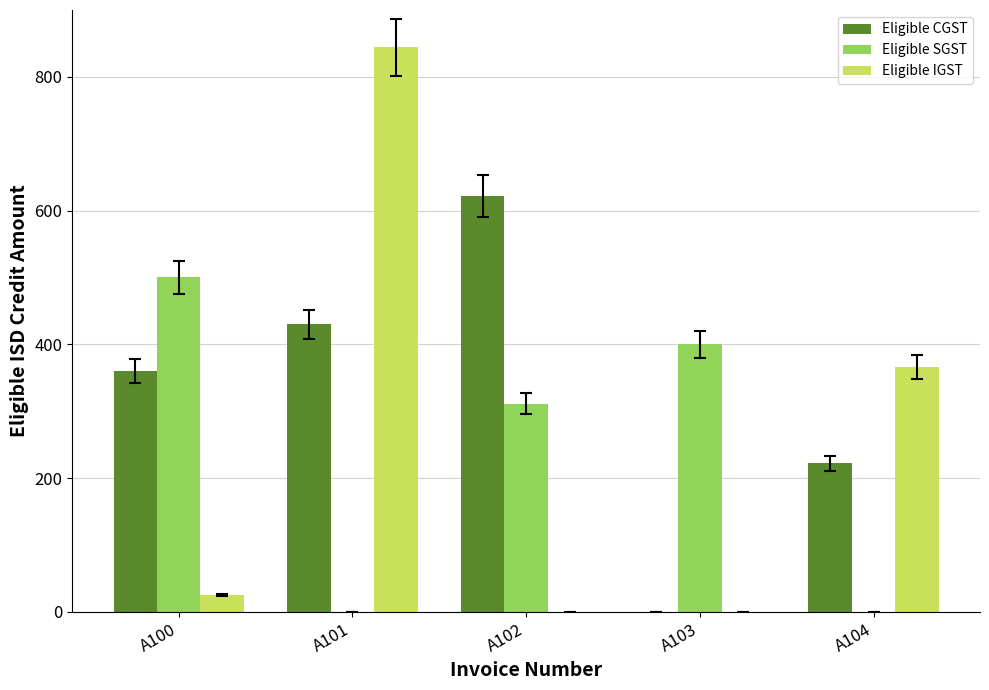

Is the value of Eligible SGST at A101 greater than the value of Eligible CGST at A104?

No